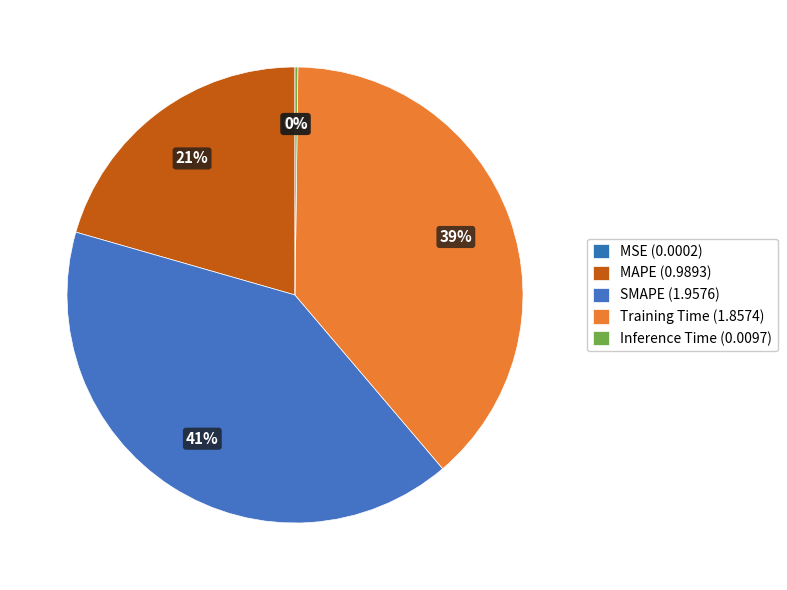

What percentage is the MAPE slice, to the nearest percent?

21%